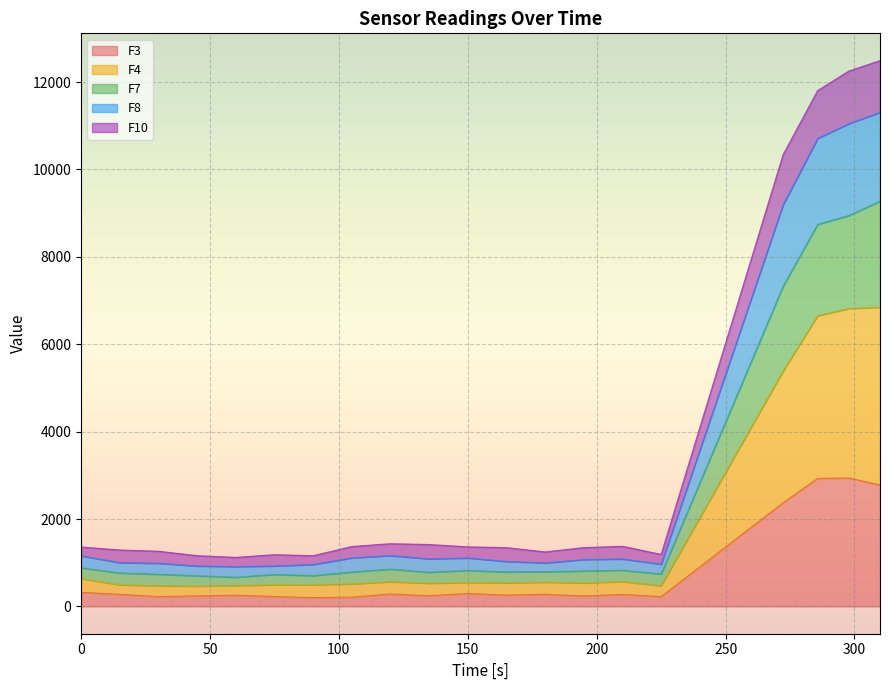

Does the chart display data point markers on the line(s)?

No